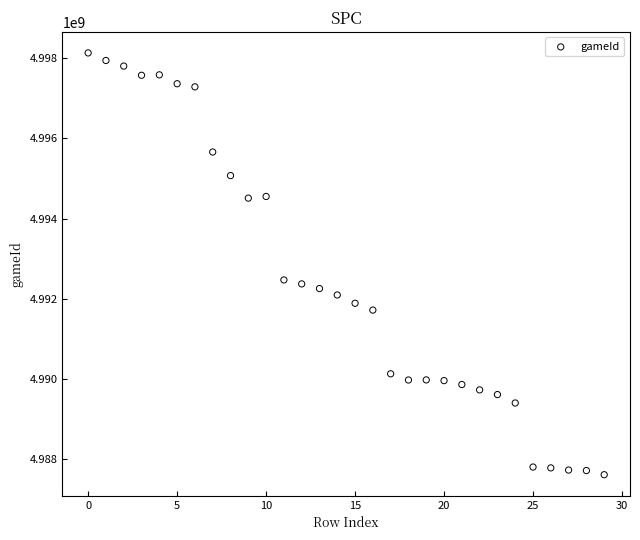

What is the range of Y values (max minus min)?

10507688